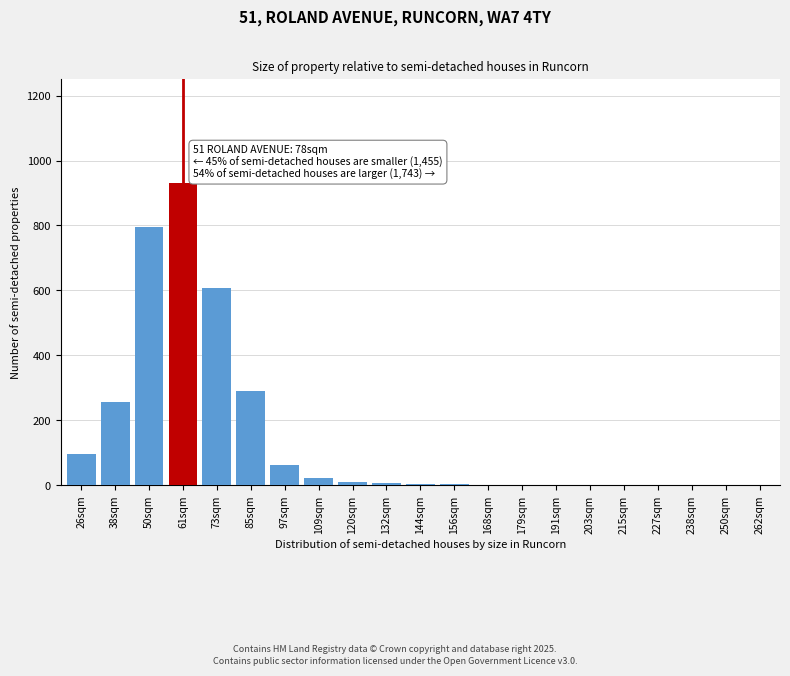

At which label is the value closest to 465?

73sqm